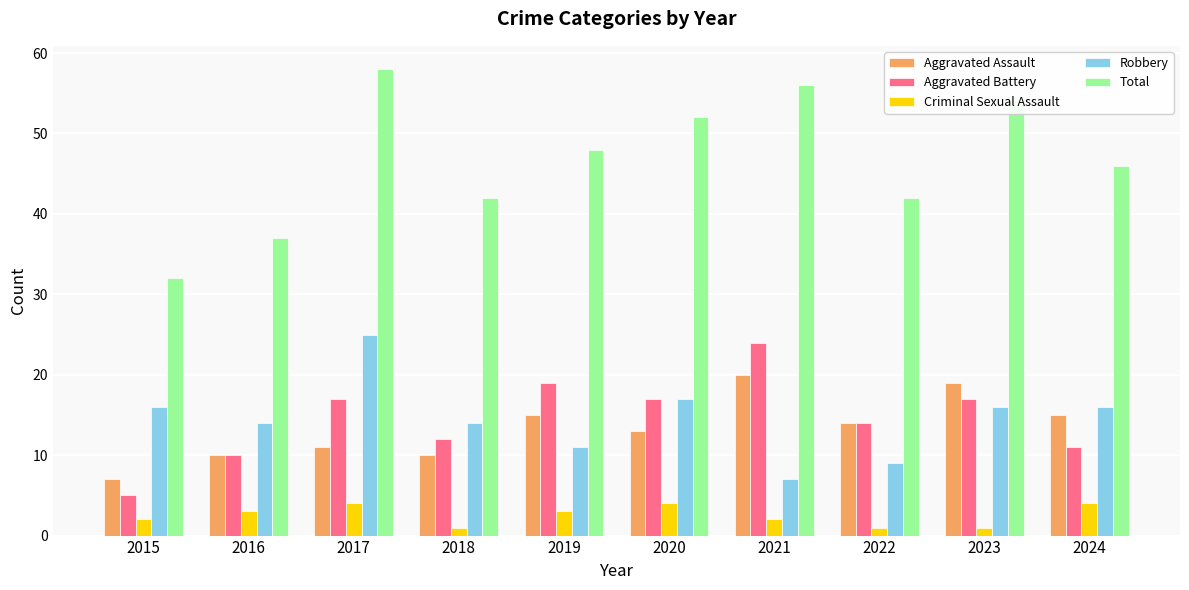

What is the maximum value shown in the chart?

58